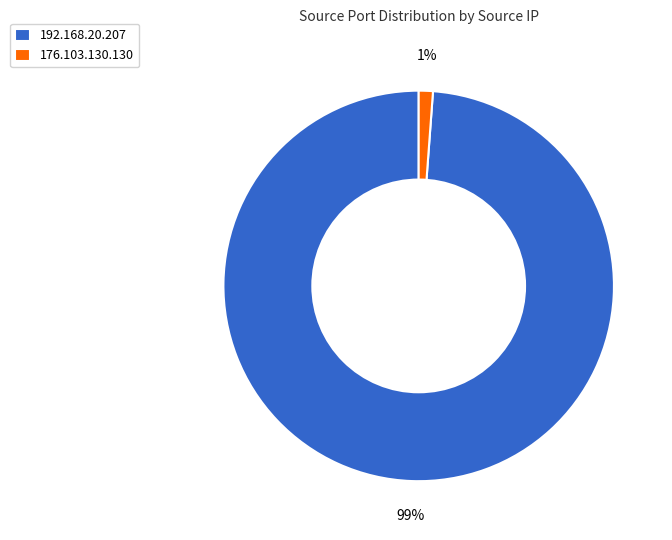

To the nearest percent, what is the difference between the largest and smallest slice percentages?

98%